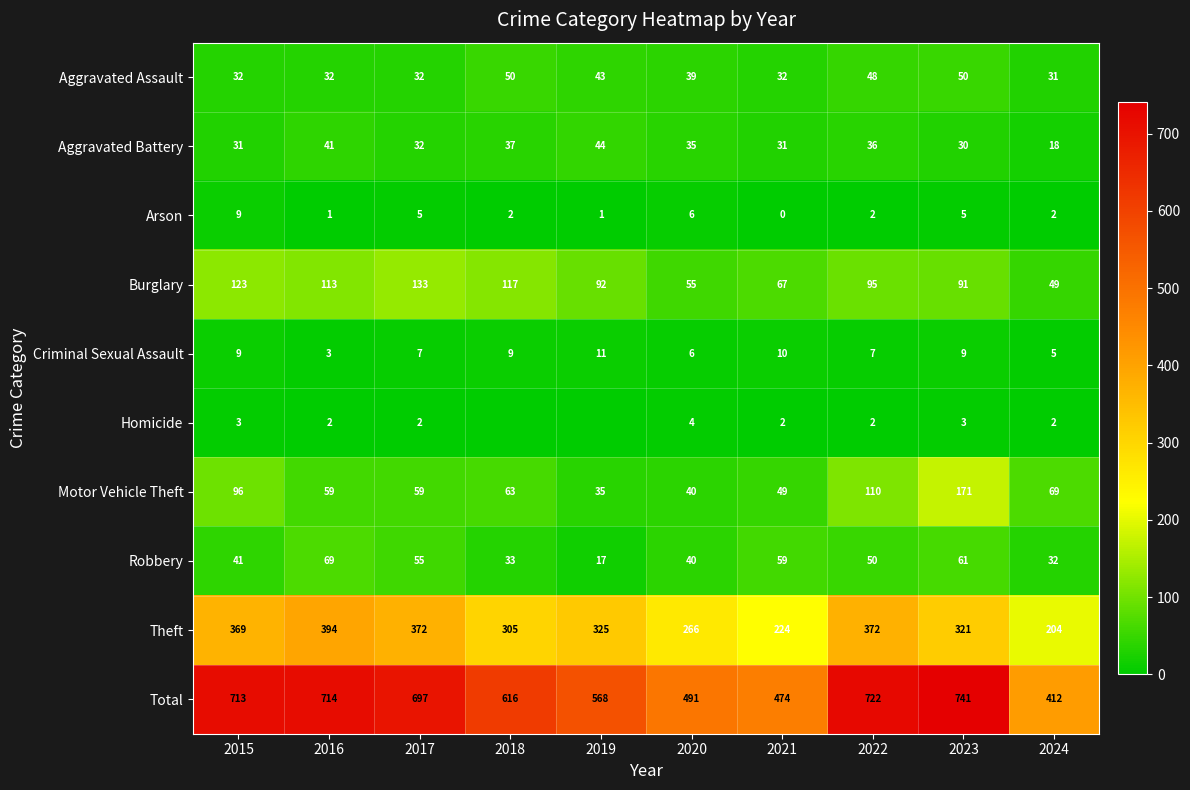

Rank the series at 2016 from lowest to highest value.

Arson, Homicide, Criminal Sexual Assault, Aggravated Assault, Aggravated Battery, Motor Vehicle Theft, Robbery, Burglary, Theft, Total